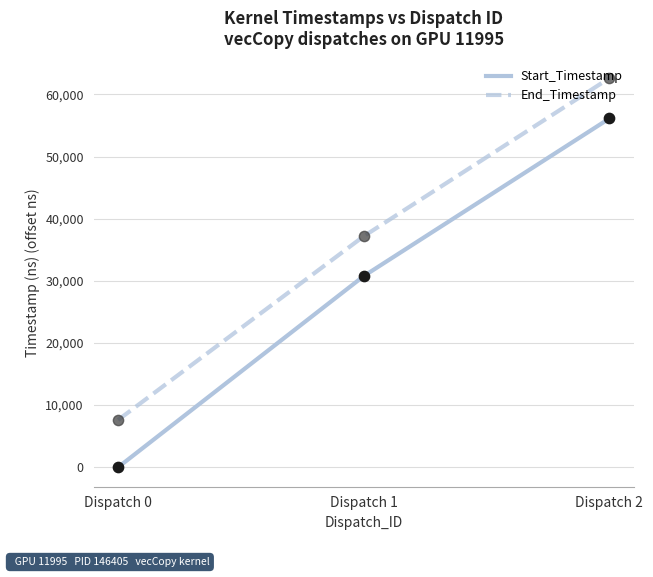

Which series changed the most between Dispatch 0 and Dispatch 1?

Start_Timestamp